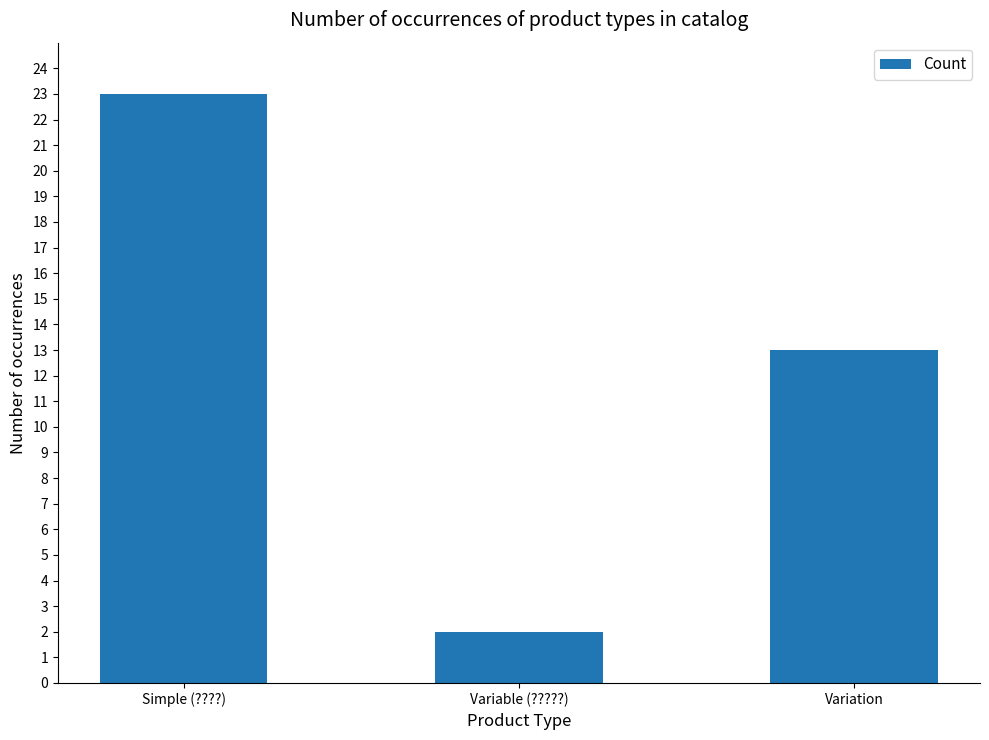

Between Variable (?????) and Simple (????), which is larger?

Simple (????)